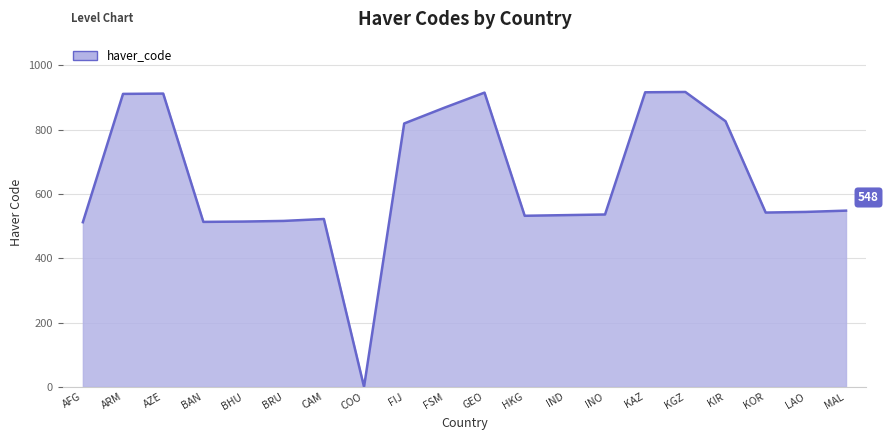

What is the ratio of the value at BRU to the value at BAN?

1.0